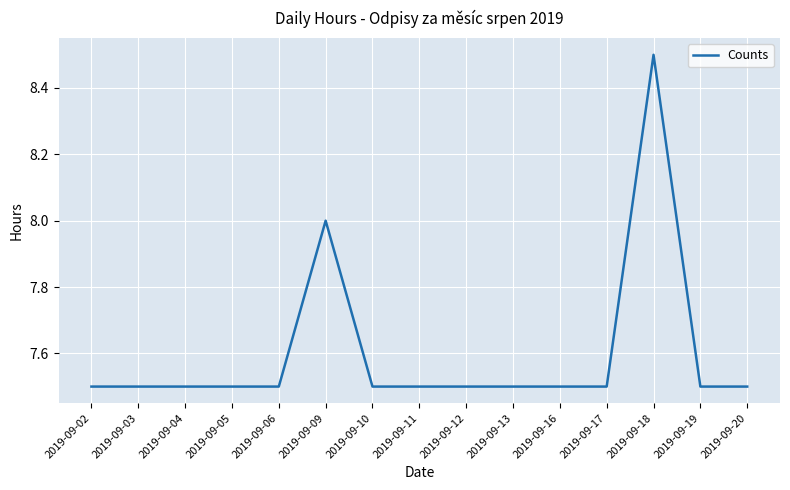

The chart shows a value of 13.1 at 2019-09-18. True or false?

False